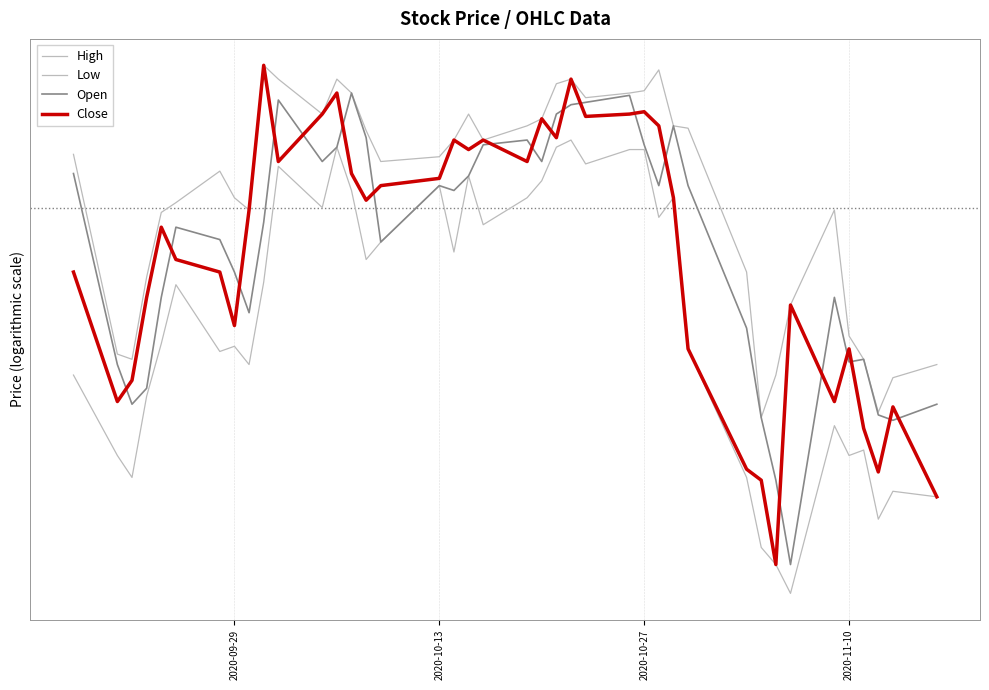

True or false: Open has a value of 15.6 at 12.

False